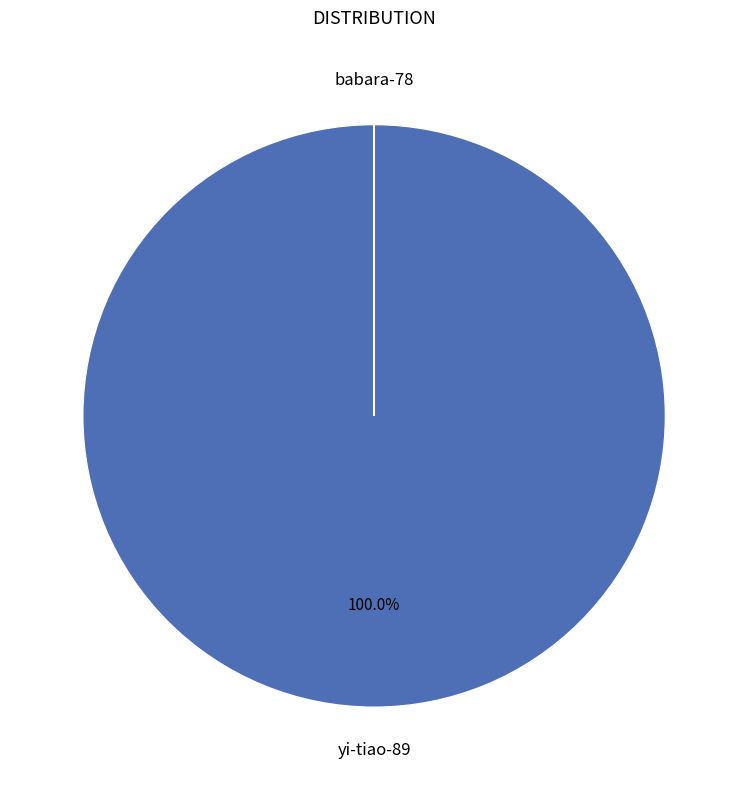

Is there a majority slice in this chart?

Yes